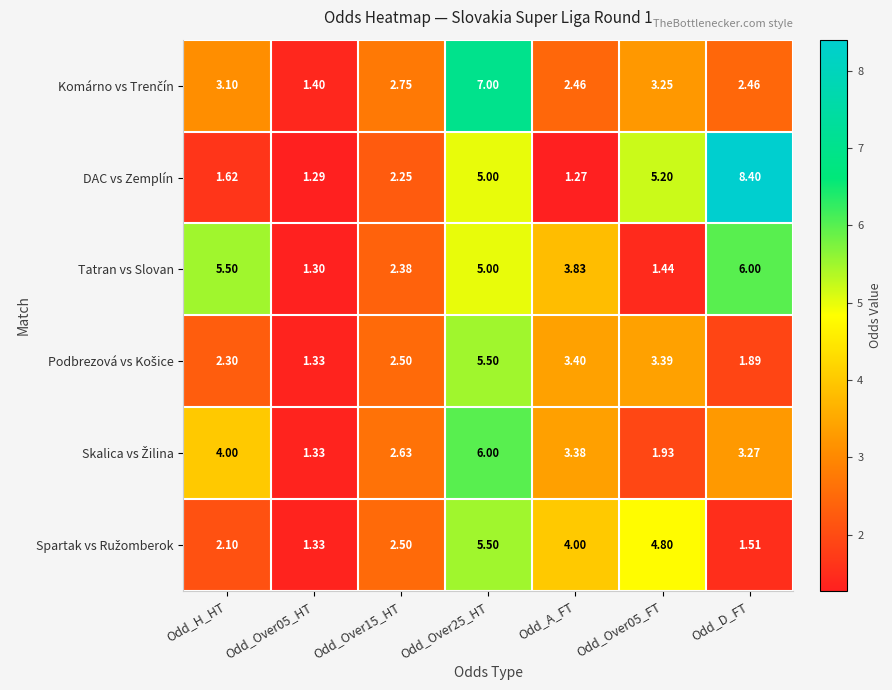

Where does the Tatran vs Slovan series first go above 3?

Odd_H_HT